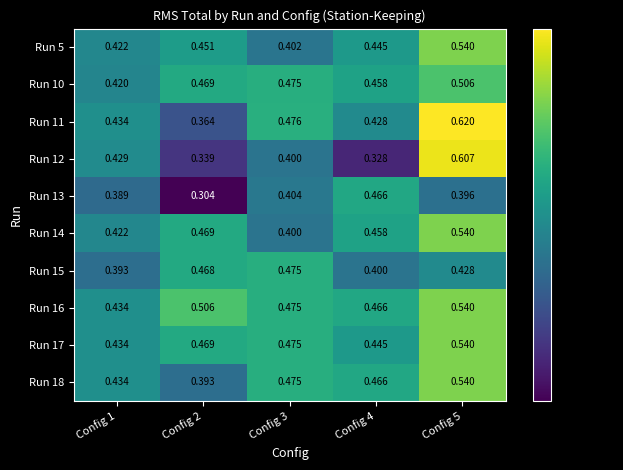

Is the value of Run 13 at Config 1 greater than the value of Run 12 at Config 4?

Yes